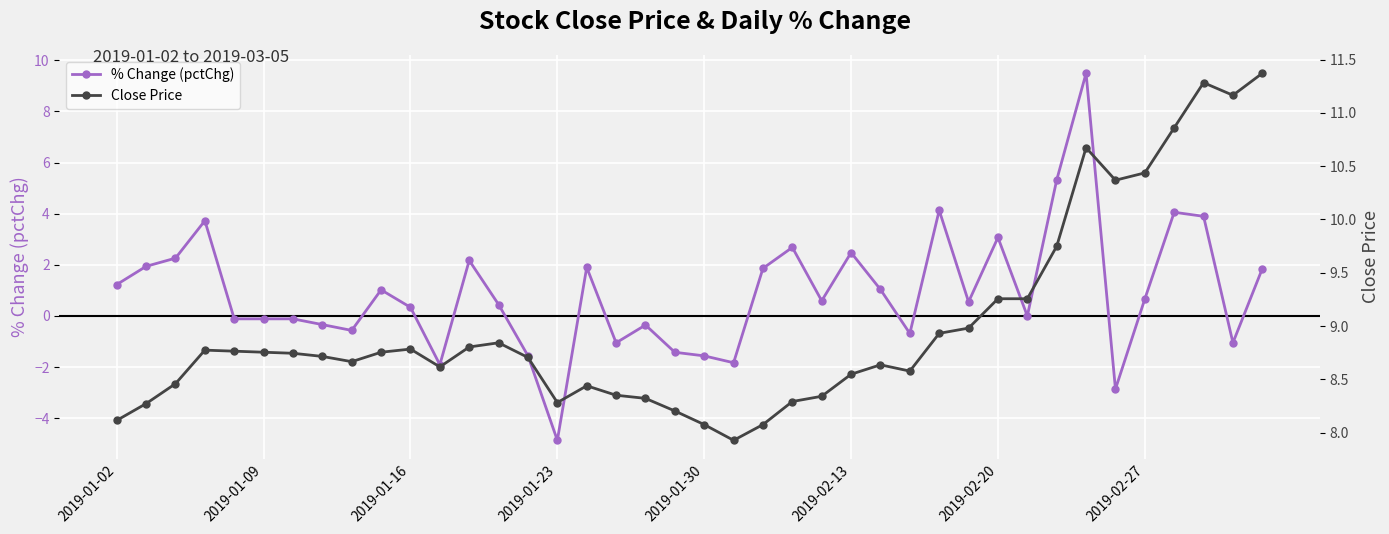

What is the minimum value for % Change (pctChg)?

-4.9